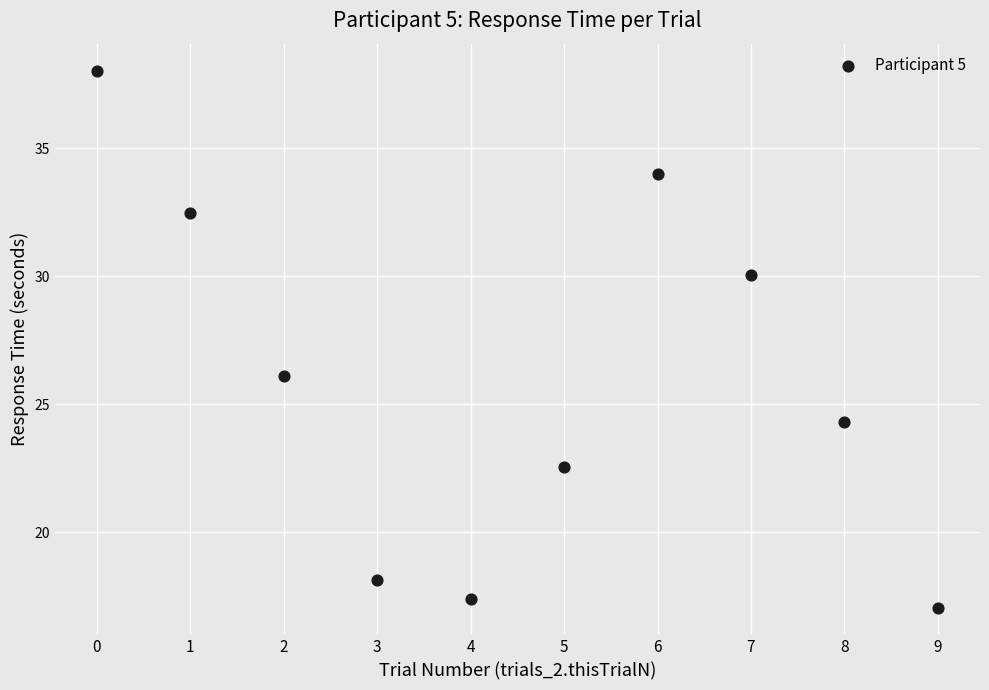

What Y value in the scatter plot is closest to 27?

26.1